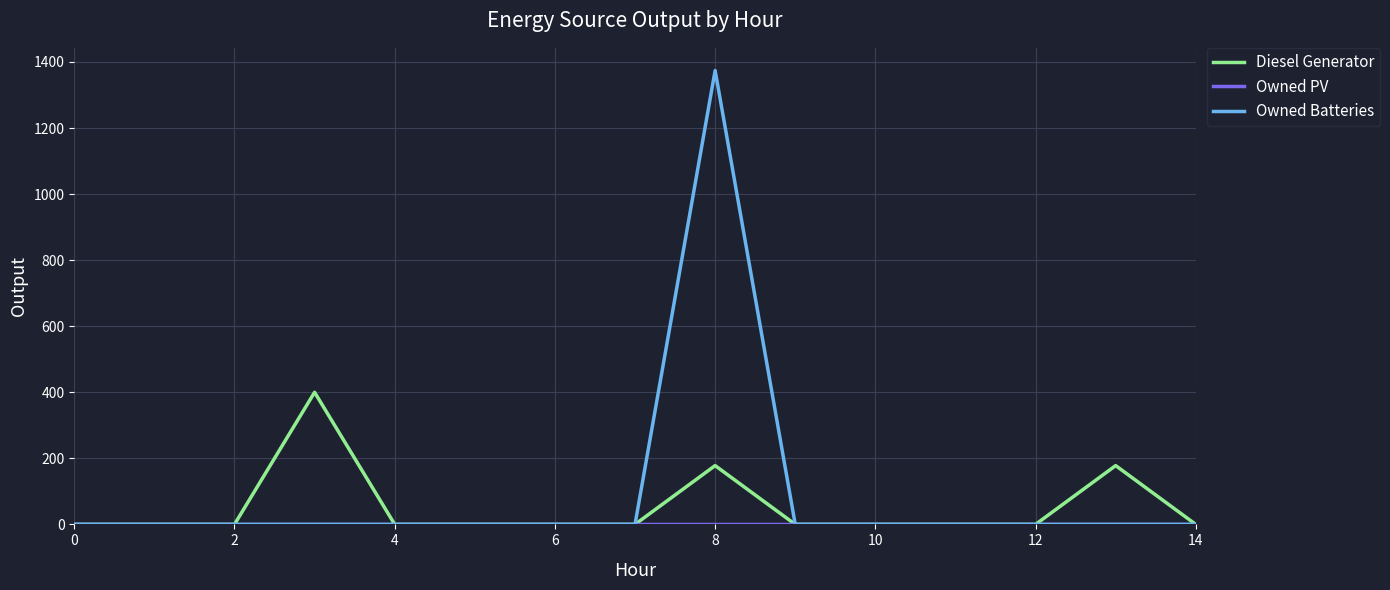

Which series has the largest range (max minus min)?

Owned Batteries